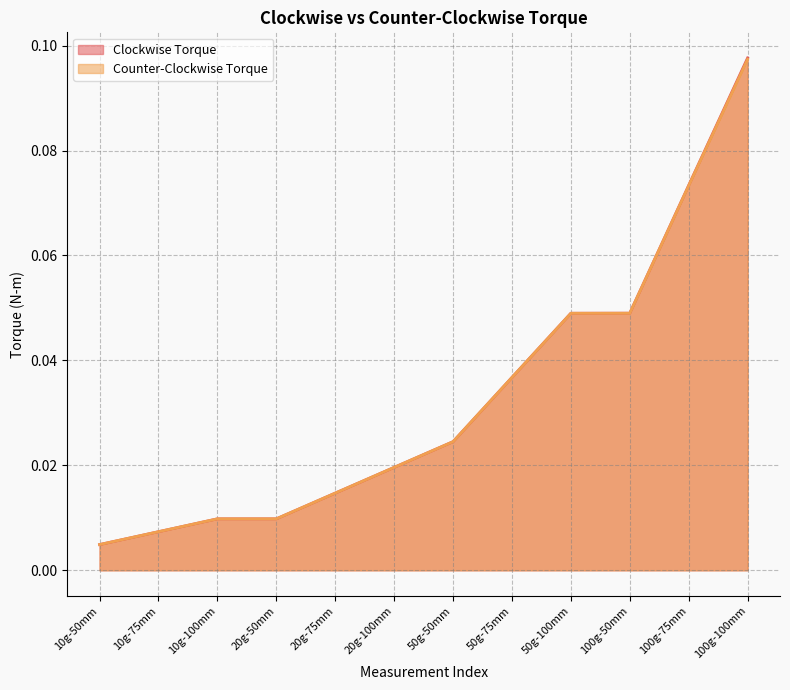

Where is Counter-Clockwise Torque nearest to the value 0?

10g-50mm